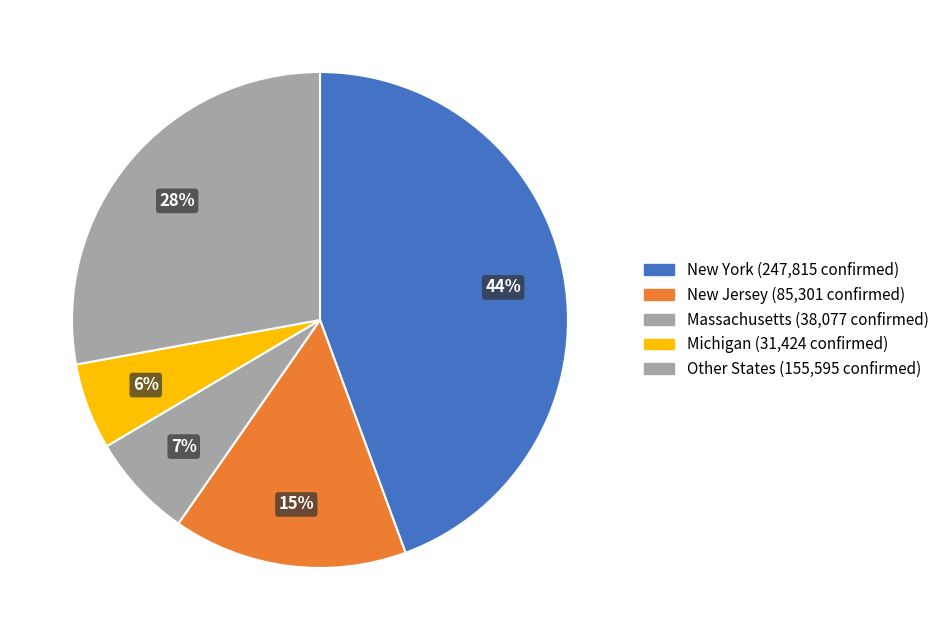

How many slices are in this pie chart?

5